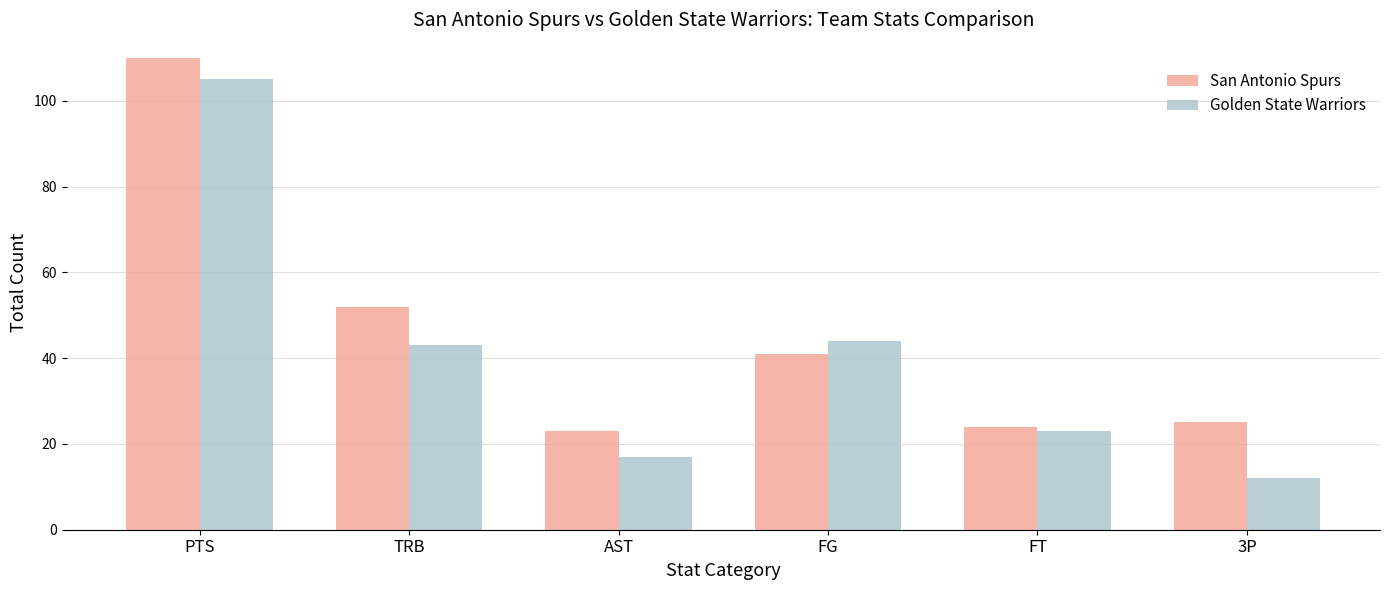

What is the sum of all Golden State Warriors values?

244